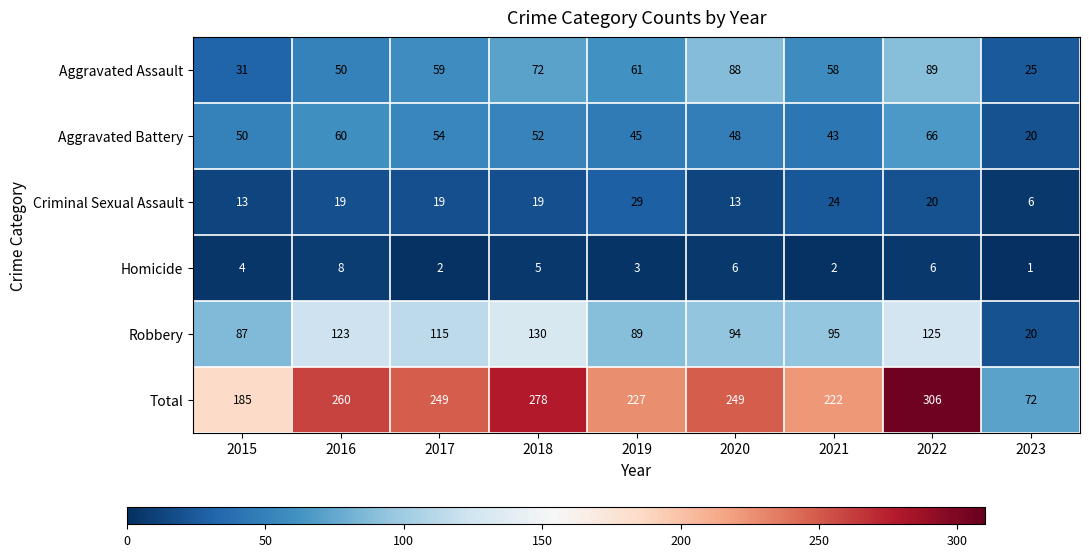

What is the spread (max minus min) of values at 2022?

300